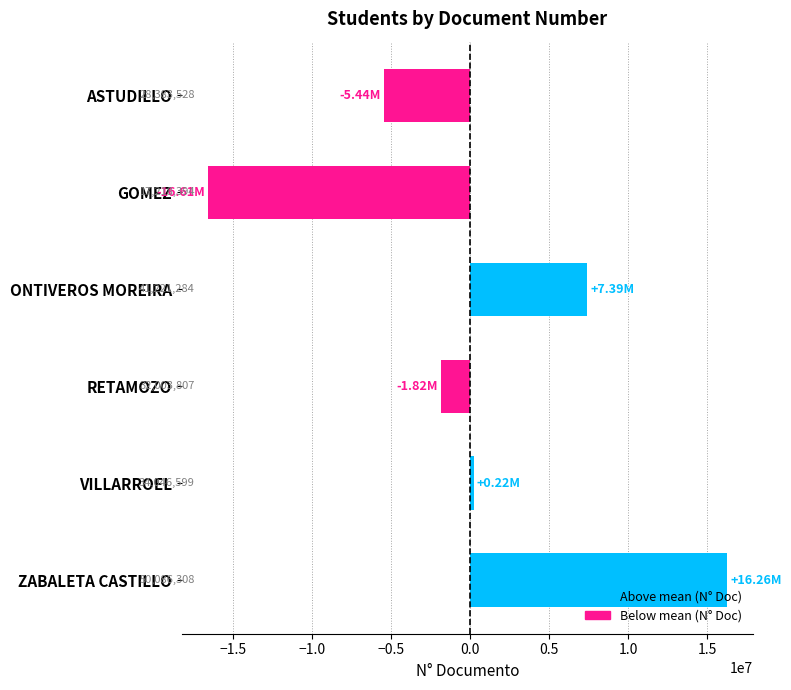

What is the minimum value shown in the chart?

-16608259.3